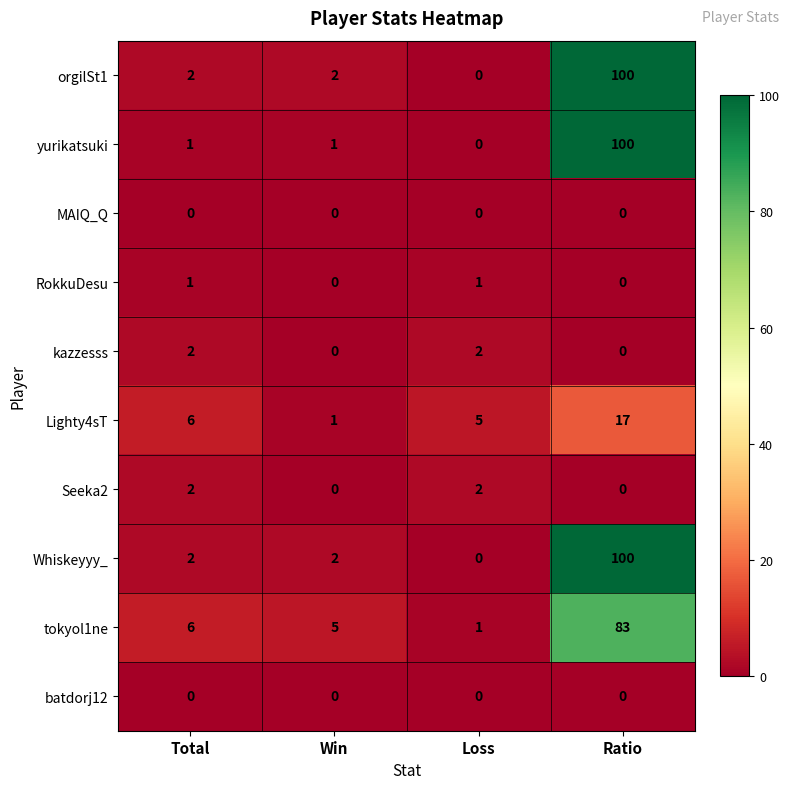

What is the total value across all series at Total?

22